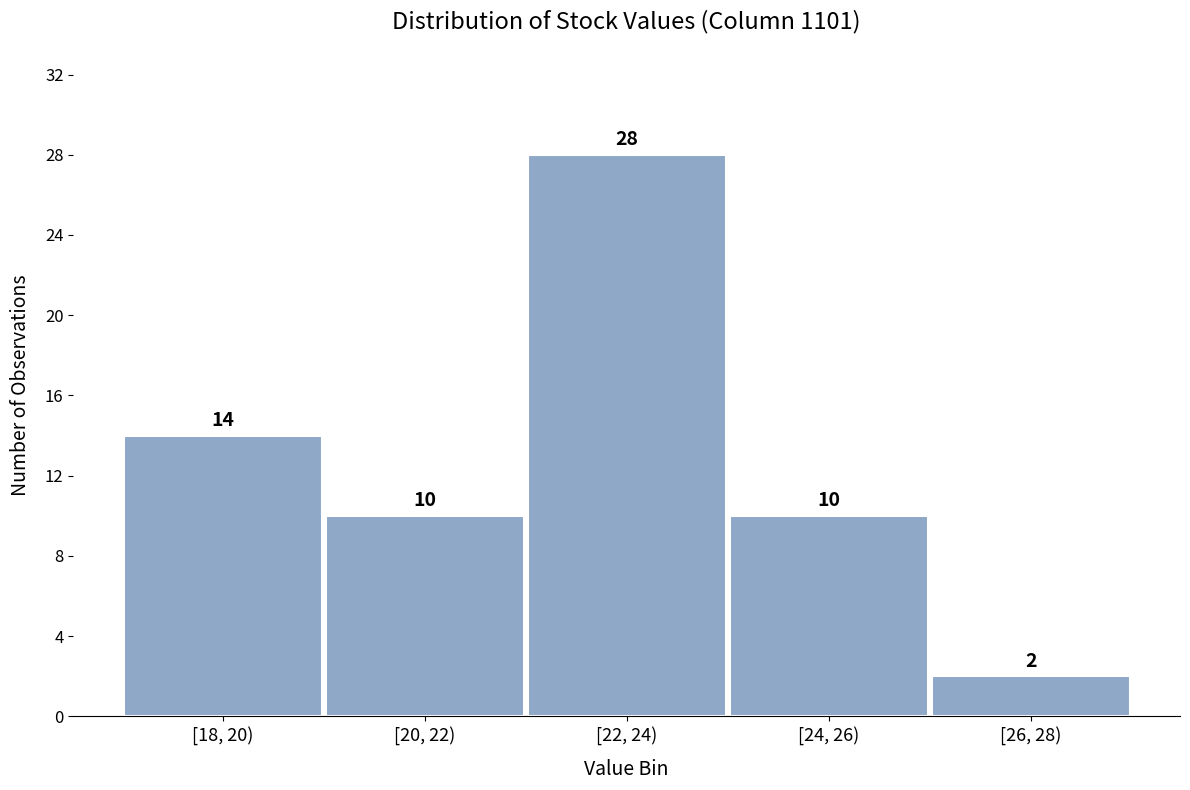

Reading right to left, what are all the values shown in this chart?

2	10	28	10	14